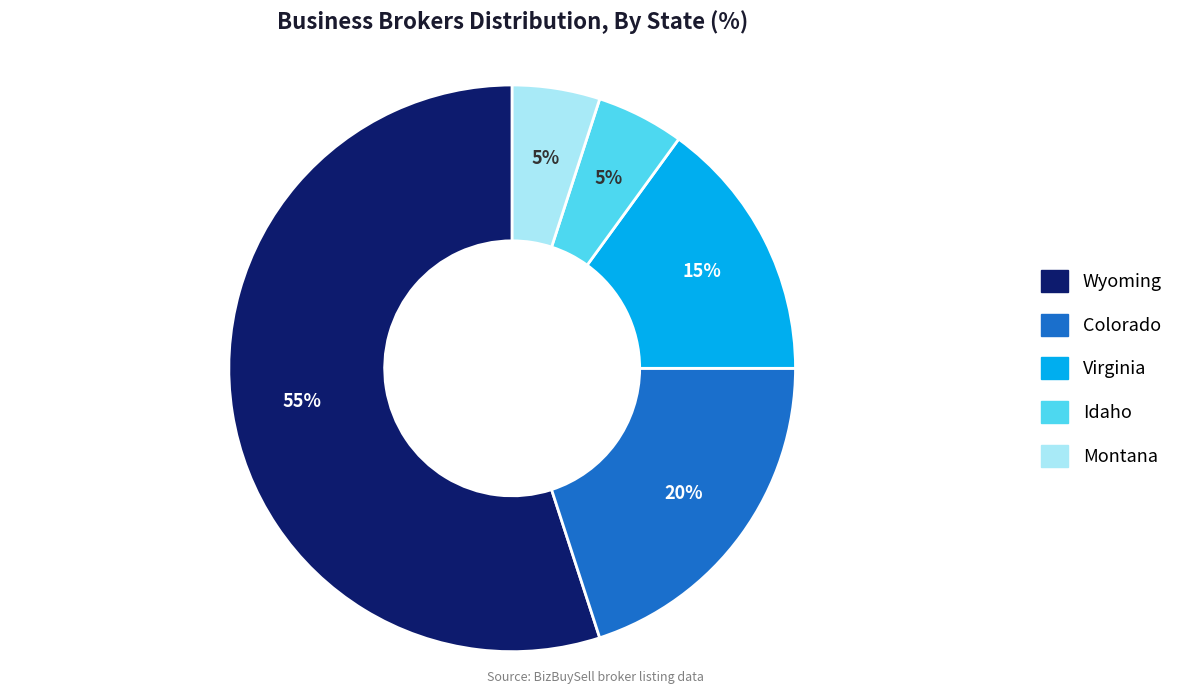

To the nearest percent, what percentage of the pie is Idaho?

5%